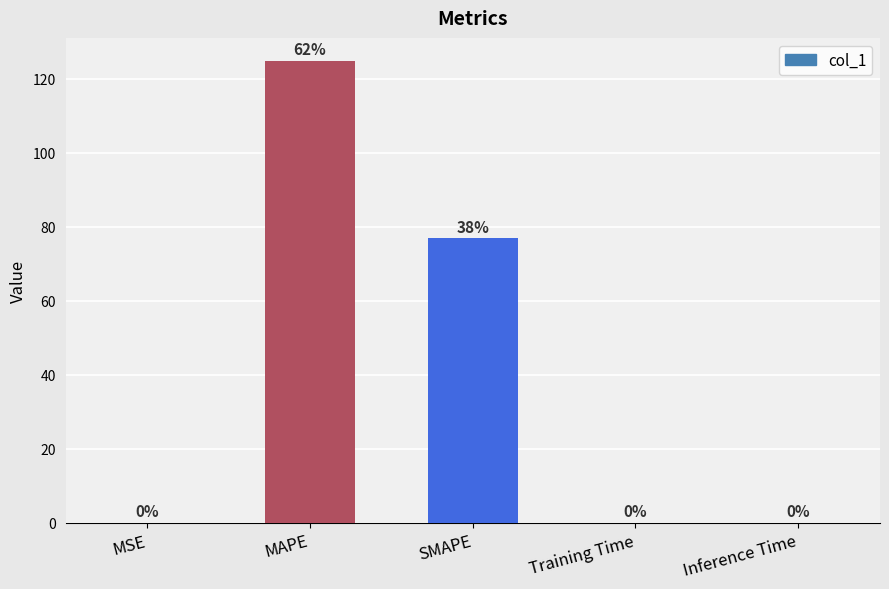

What is the change in value from MAPE to SMAPE?

-47.9